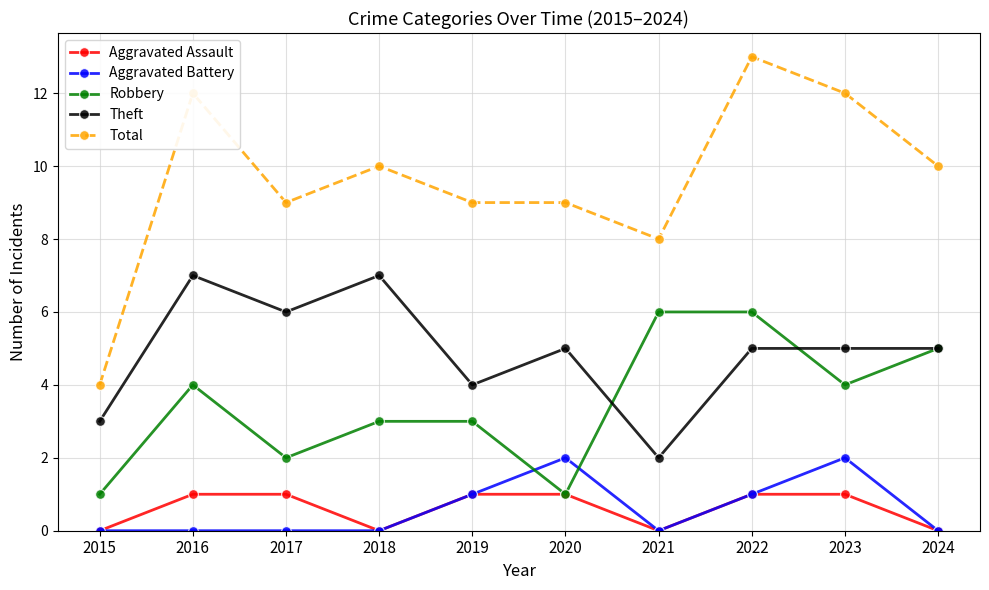

True or false: Aggravated Assault has a value of 0 at 2021.

True